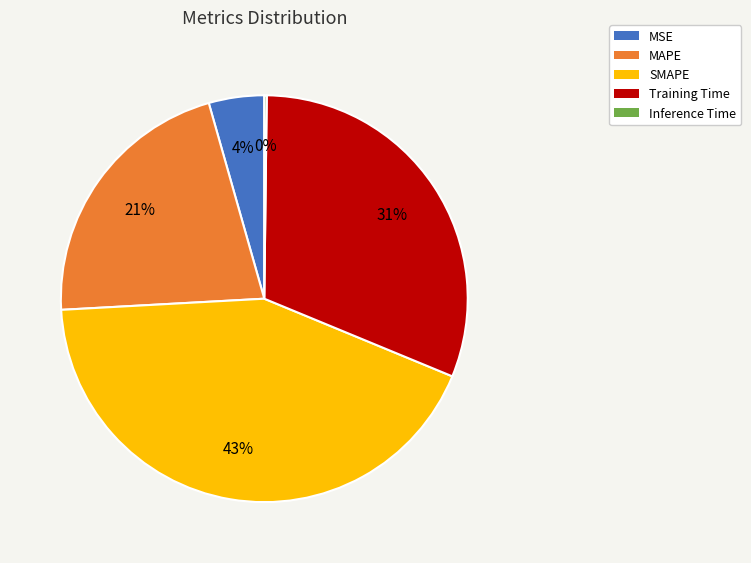

Is there a majority slice in this chart?

No